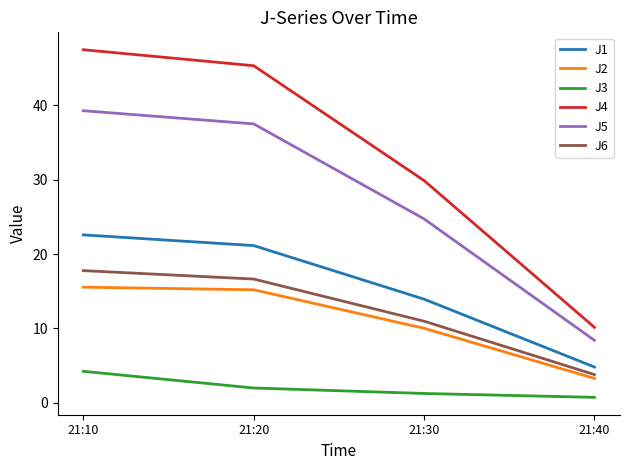

What is the maximum value shown in the chart?

47.5